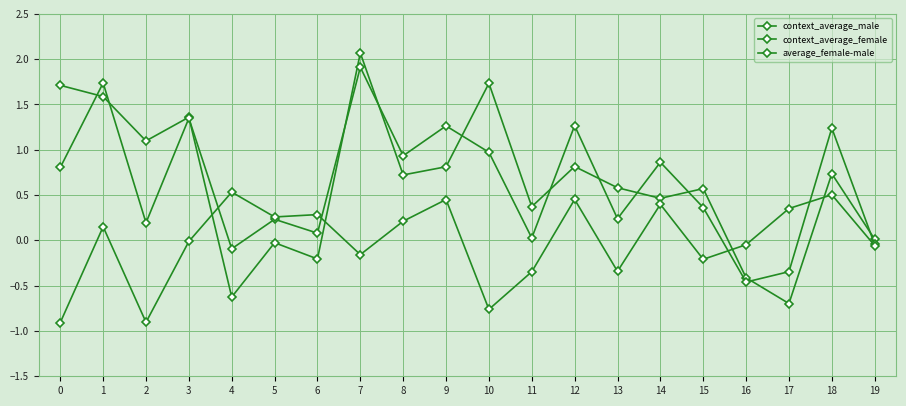

What is the difference between the second highest and second lowest values in the context_average_female series?

2.1